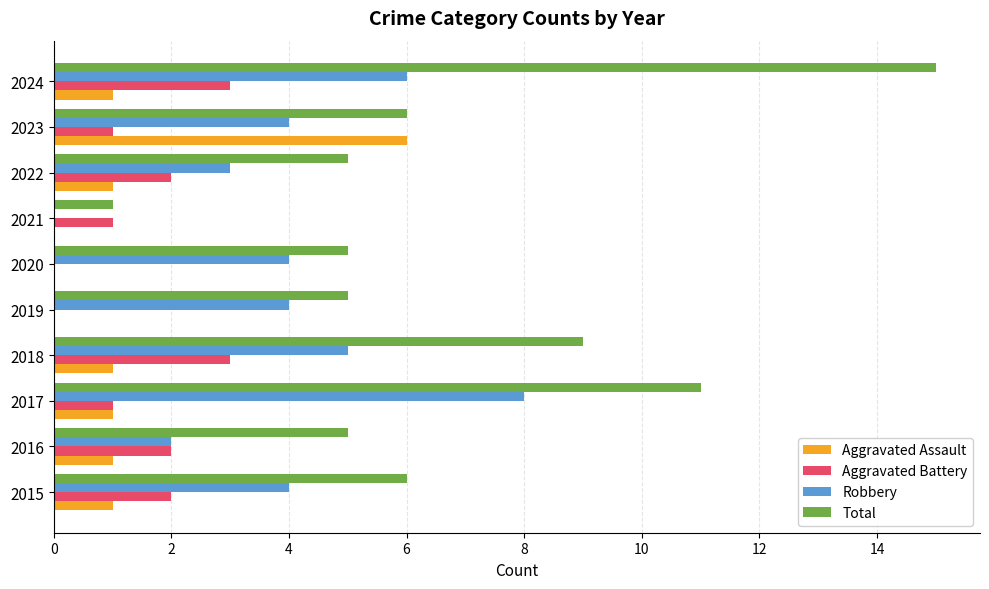

Which series has the largest total across all categories?

Total